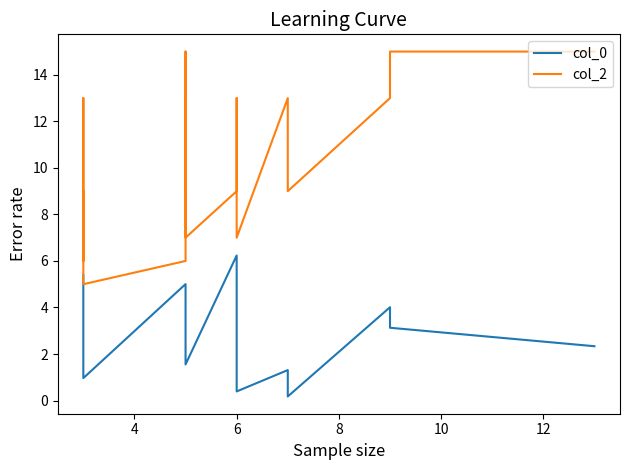

How many data points in col_0 are less than 2?

6